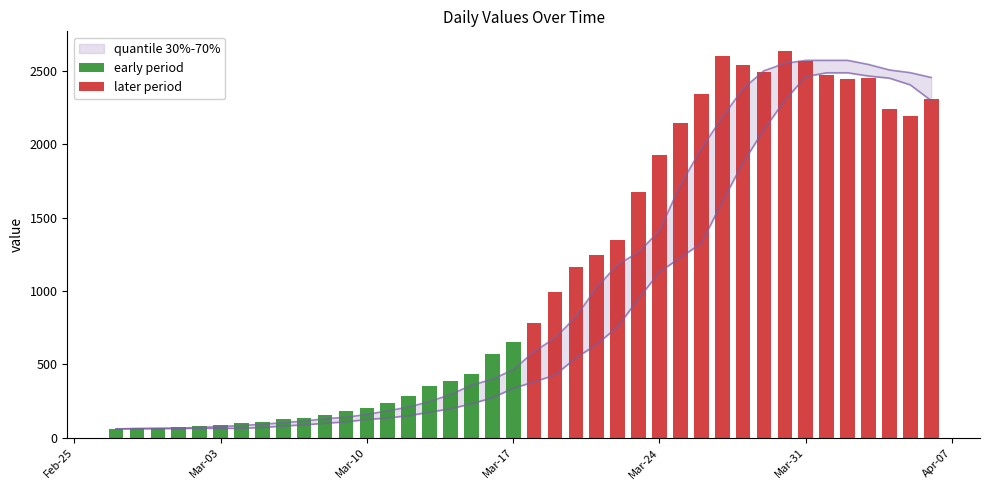

The value of early period at 11 is 264. True or false?

False